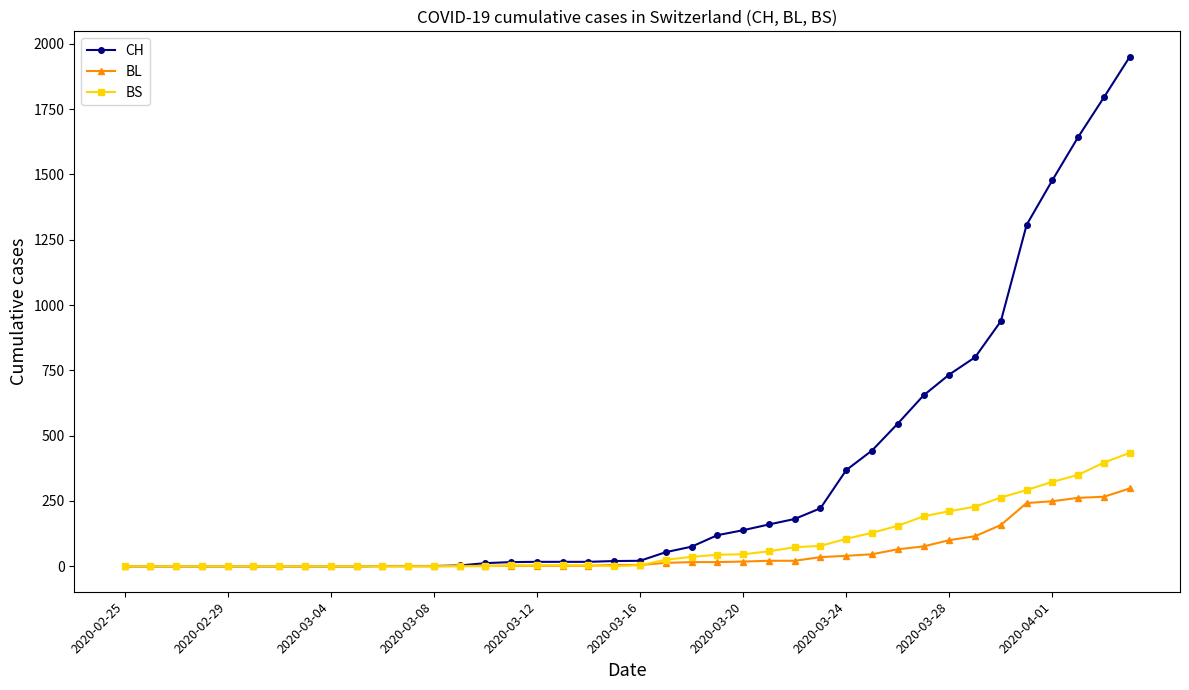

Rank the series by their maximum value, from highest to lowest.

CH, BS, BL